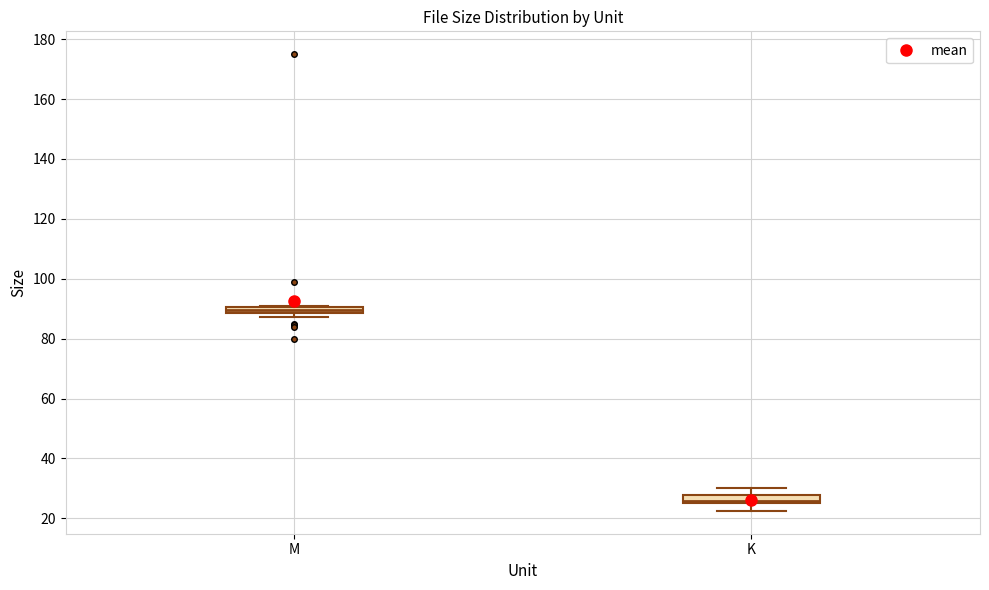

Where is the lower edge of the box for M on the y-axis? The values are not printed on the chart, so give them approximately, as read against the axis.

88